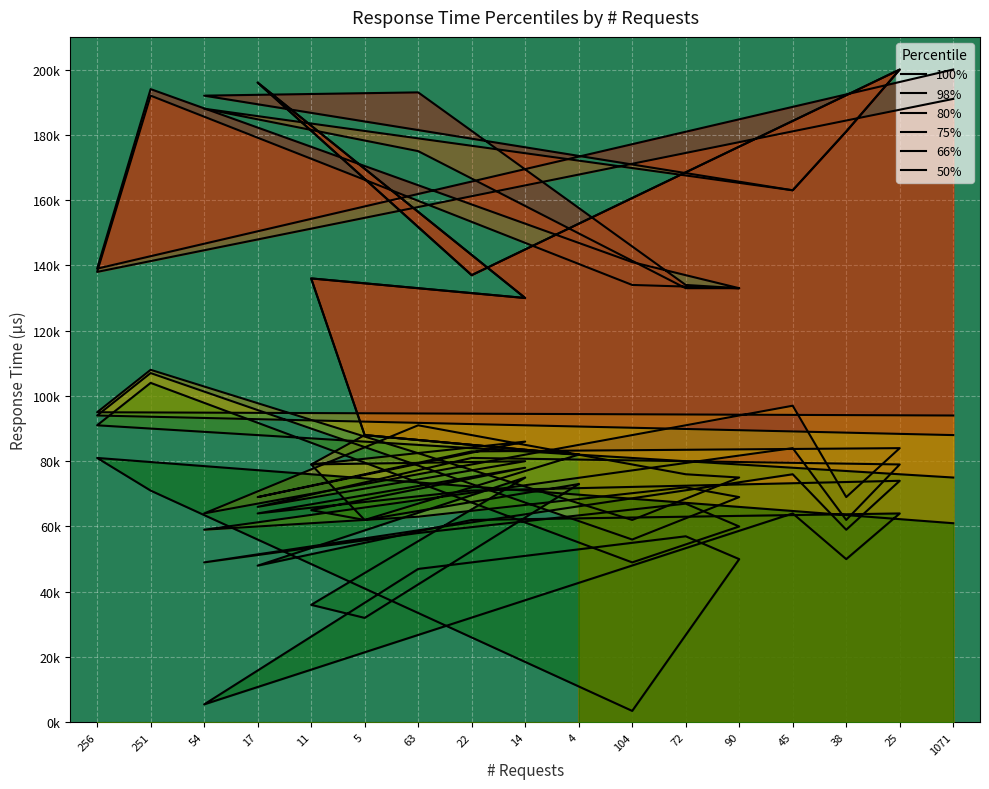

At which category does the chart reach its peak across all series?

25